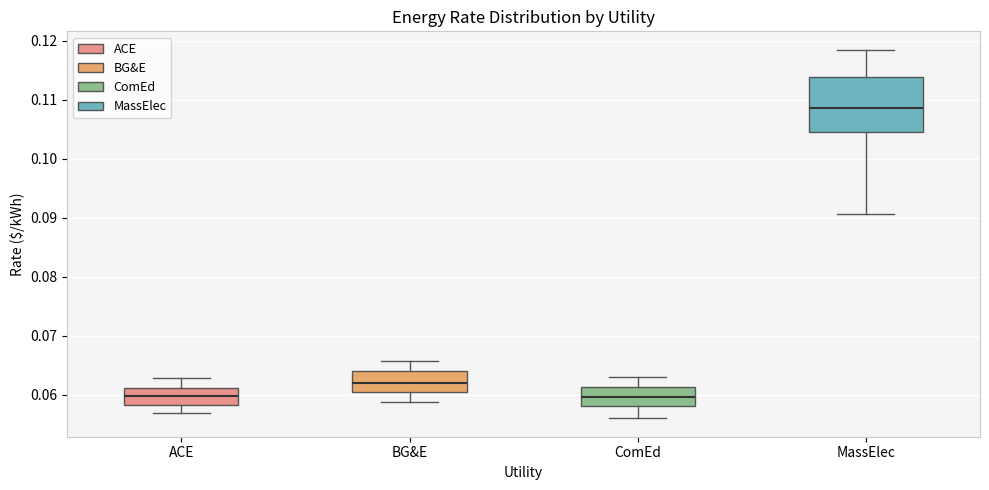

Reading left to right, transcribe this box plot: for each box, give where its median line is, the range the box spans, and where its two whiskers end, as read against the y-axis. The values are not printed on the chart, so give them approximately, as read against the axis.

ACE: median 0.060, box 0.058 to 0.061, whiskers 0.057 to 0.063
BG&E: median 0.062, box 0.060 to 0.064, whiskers 0.059 to 0.066
ComEd: median 0.060, box 0.058 to 0.061, whiskers 0.056 to 0.063
MassElec: median 0.109, box 0.105 to 0.114, whiskers 0.091 to 0.119